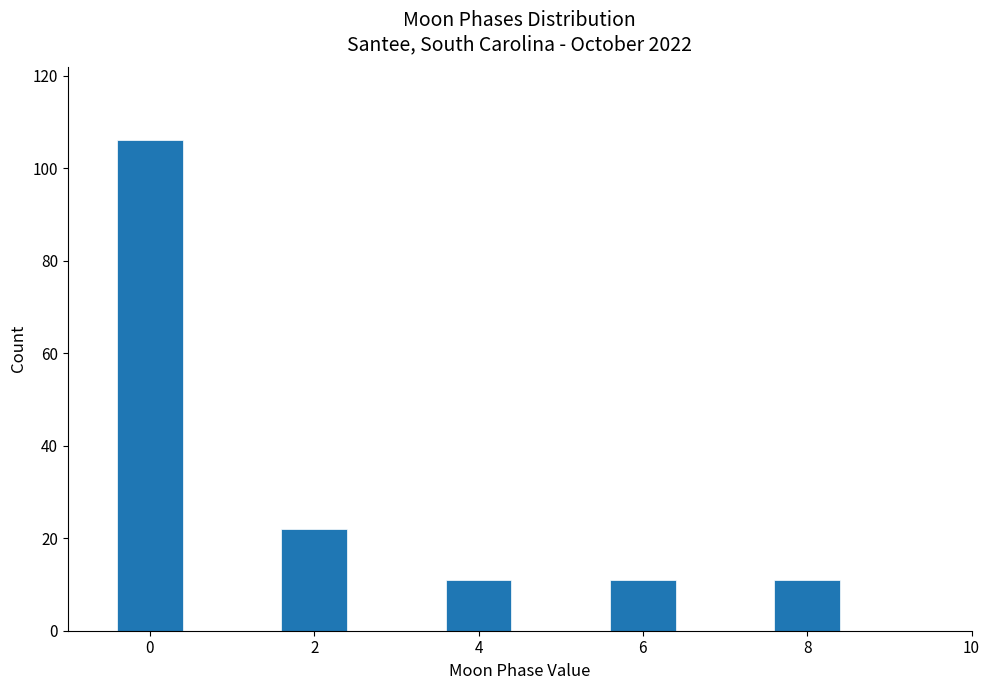

Reading right to left, transcribe all the data shown in this chart.

11	11	11	22	106